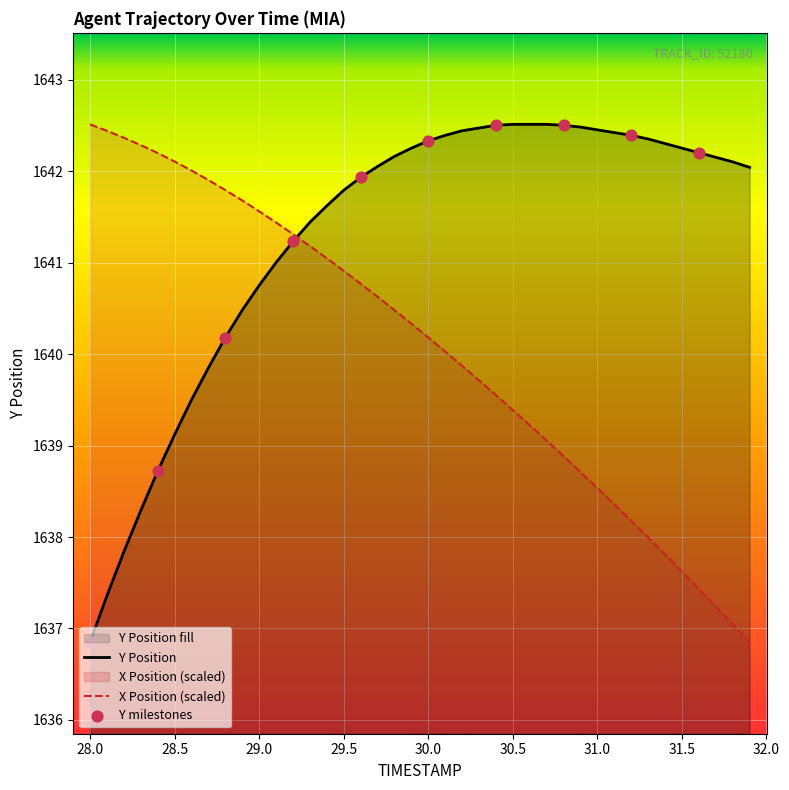

Which series has the largest total across all categories?

Y Position